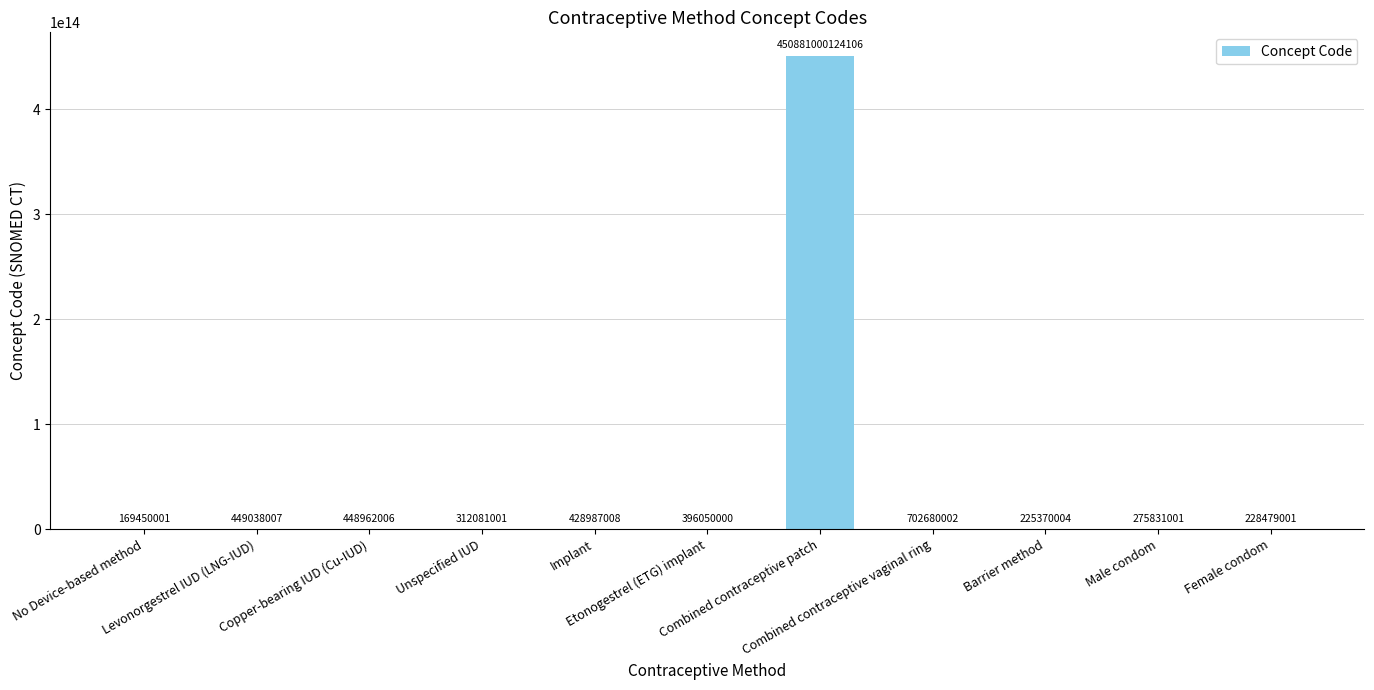

True or false: the data shows 702680002 at Combined contraceptive vaginal ring.

True